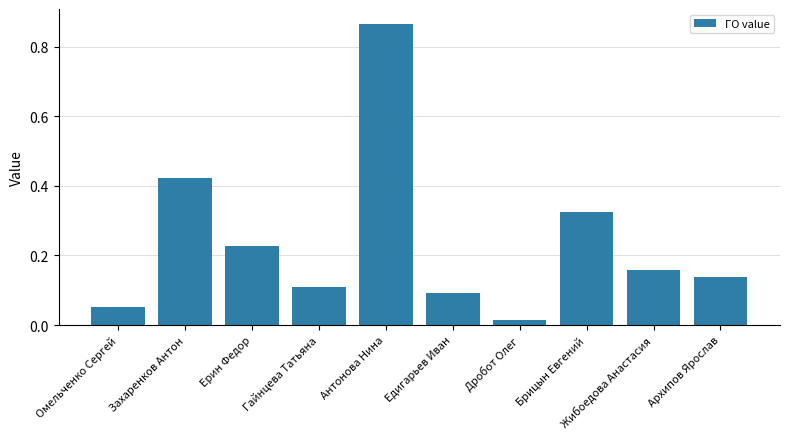

Rank the categories by value from lowest to highest.

Дробот Олег, Омельченко Сергей, Едигарьев Иван, Гайнцева Татьяна, Архипов Ярослав, Жибоедова Анастасия, Ерин Федор, Брицын Евгений, Захаренков Антон, Антонова Нина